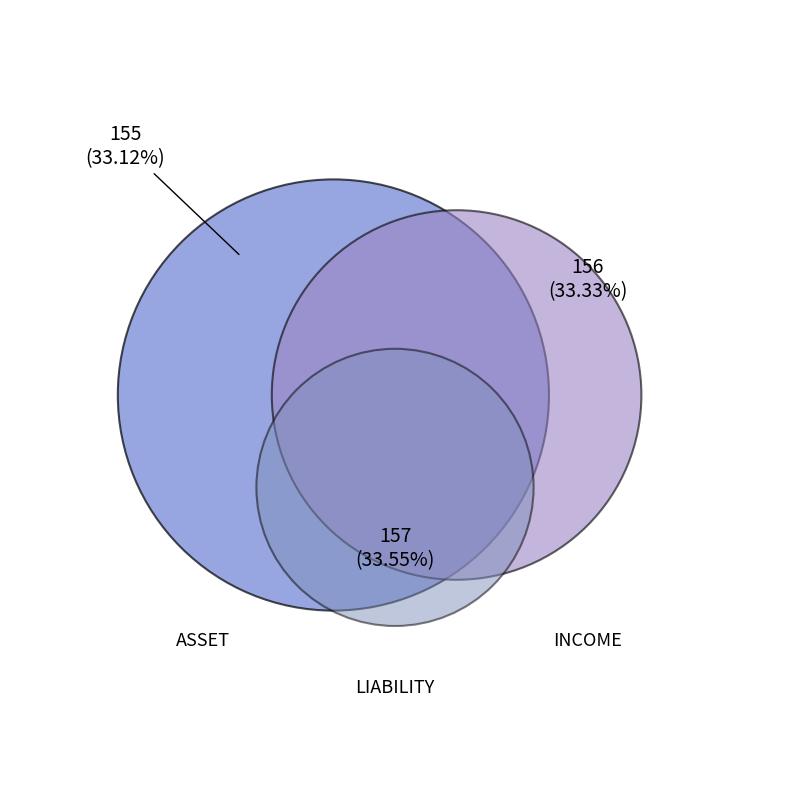

Does LIABILITY represent more than half of the total?

No